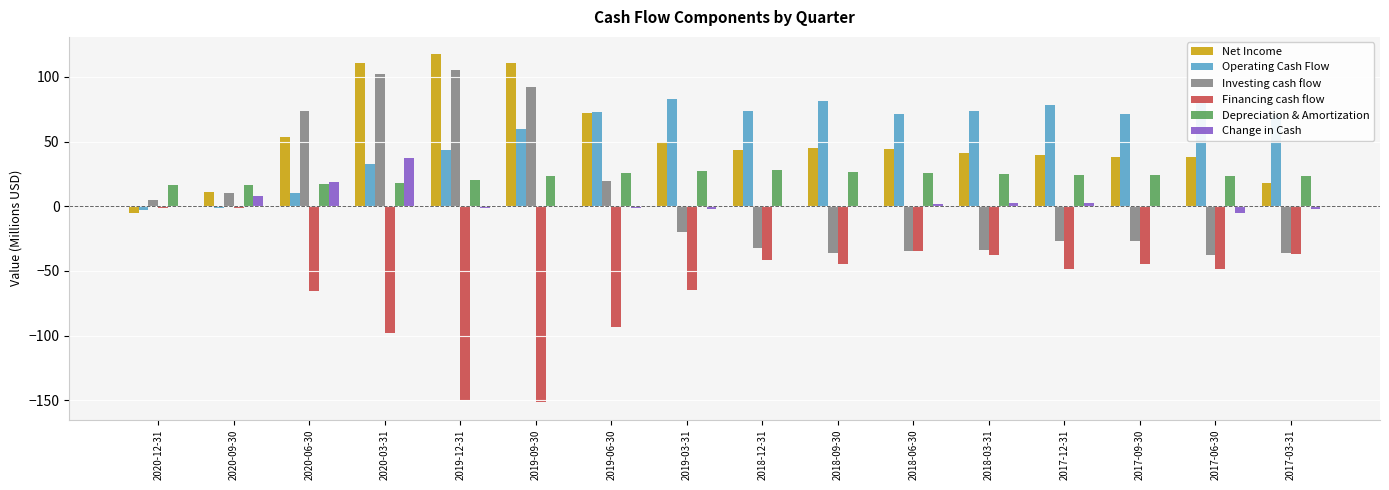

How many values in Operating Cash Flow are above zero?

14